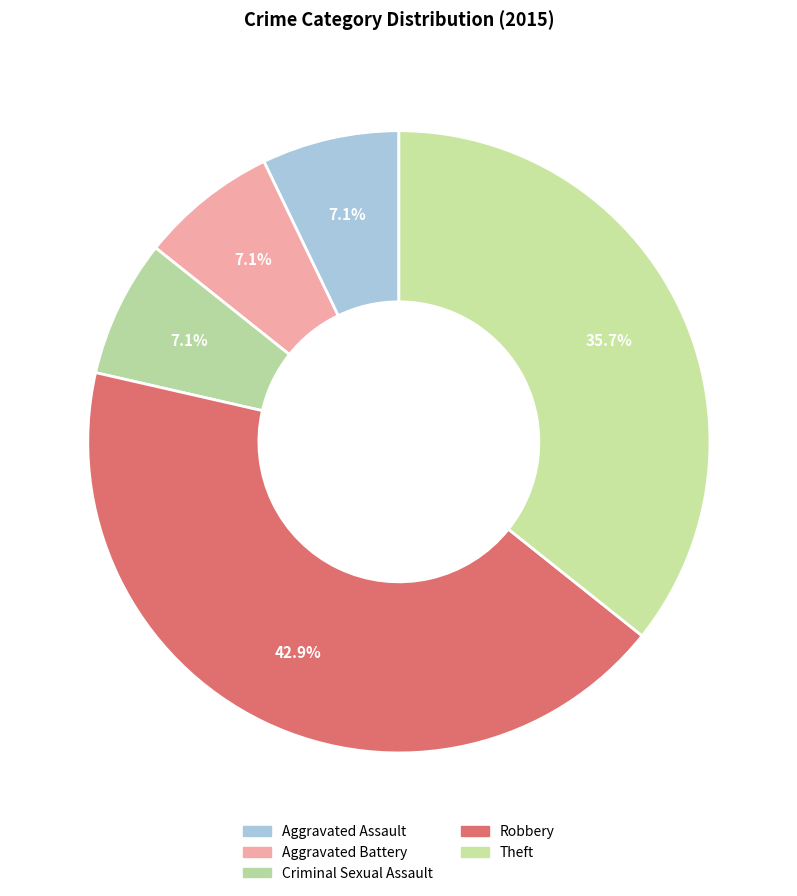

Is there any slice that represents more than half of the pie?

No